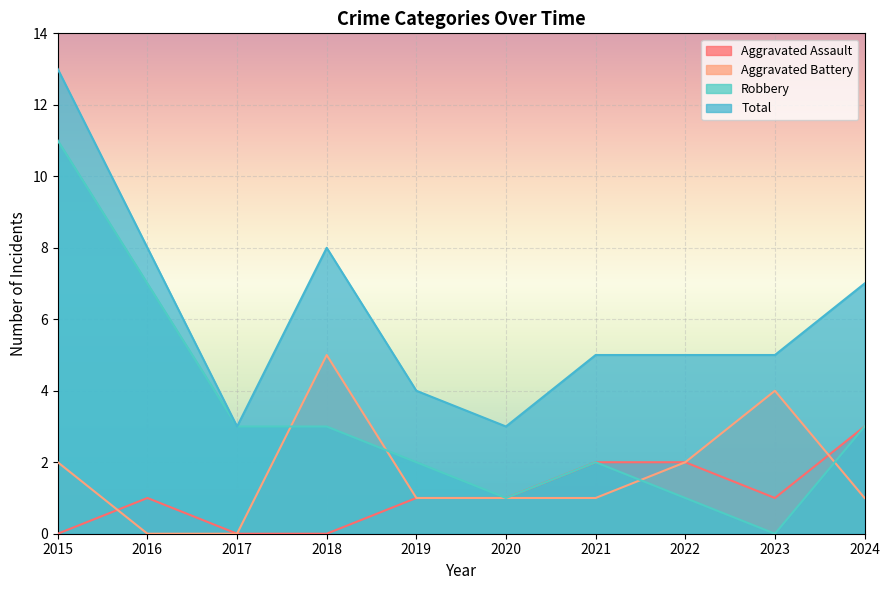

How many Total values are between 4 and 8?

7